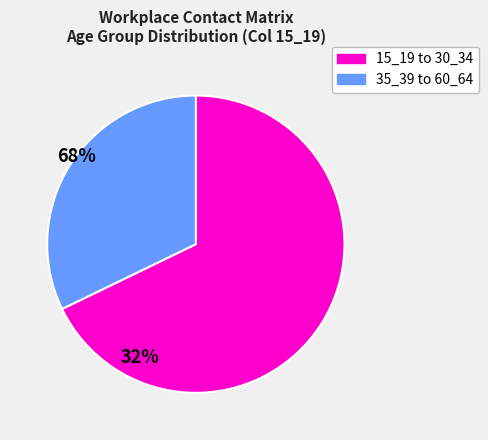

Is there a majority slice in this chart?

Yes